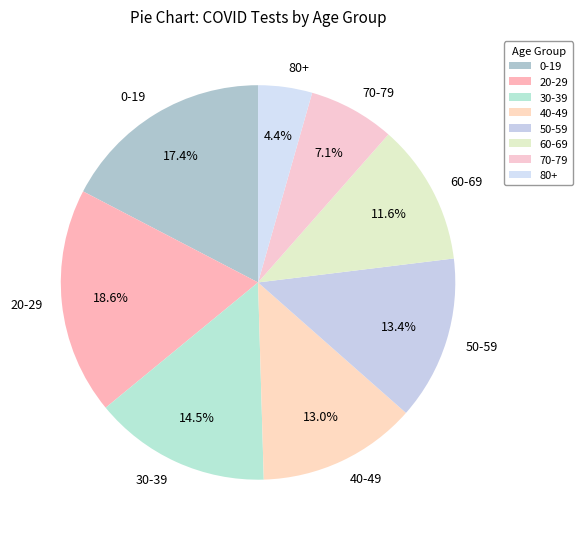

To the nearest percent, what is the difference between the 20-29 and 80+ slice percentages?

14%